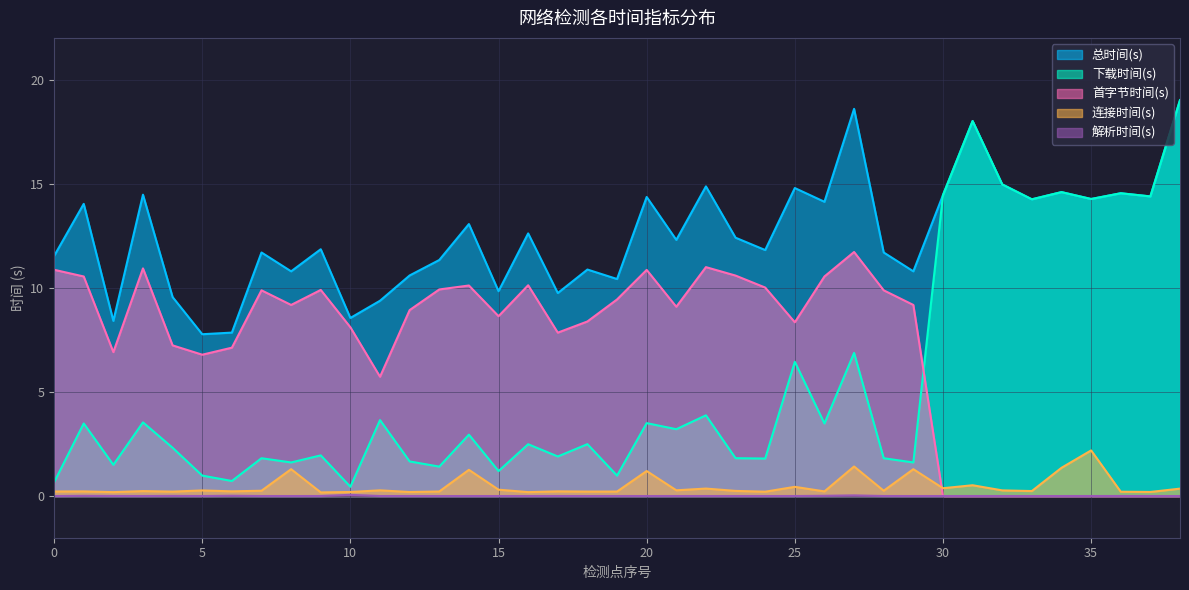

How many lines are shown in the chart?

5